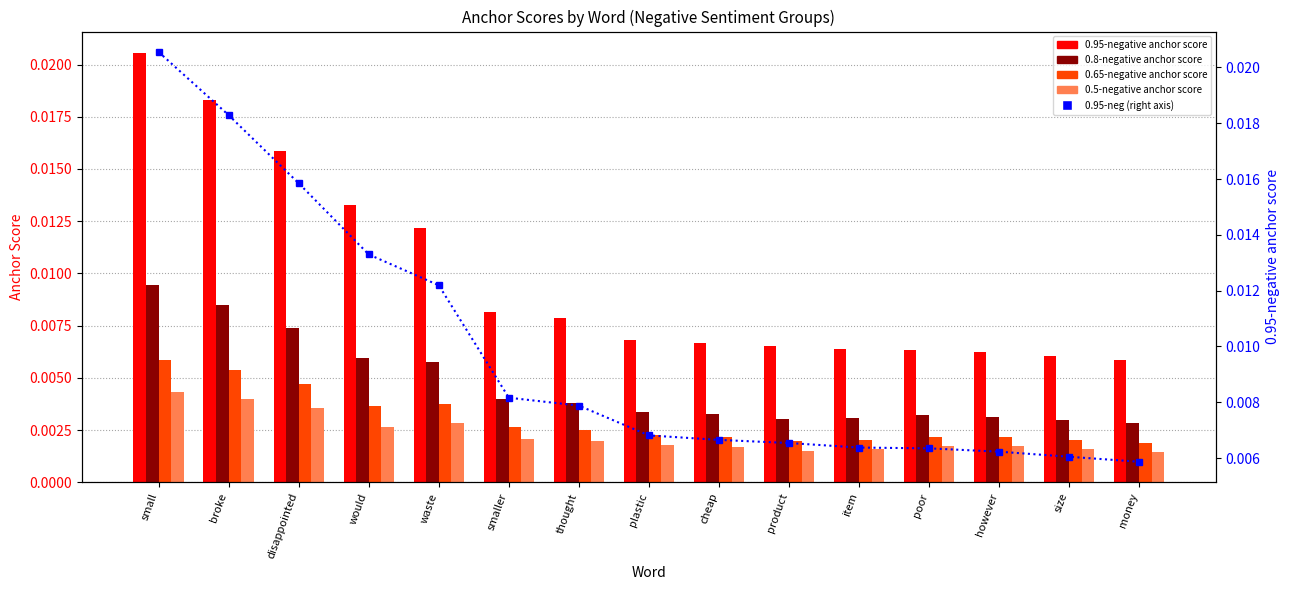

Rank the series by their maximum value, from highest to lowest.

0.95-negative anchor score, 0.95-negative anchor score (right), 0.8-negative anchor score, 0.65-negative anchor score, 0.5-negative anchor score